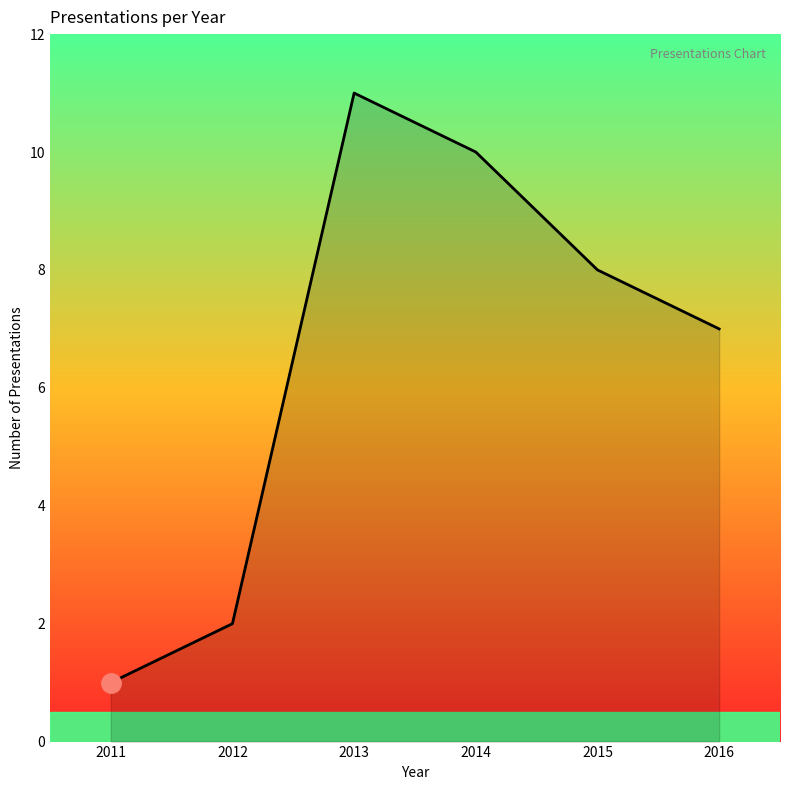

How many interior local peaks (higher than both neighbors) does the data have?

1